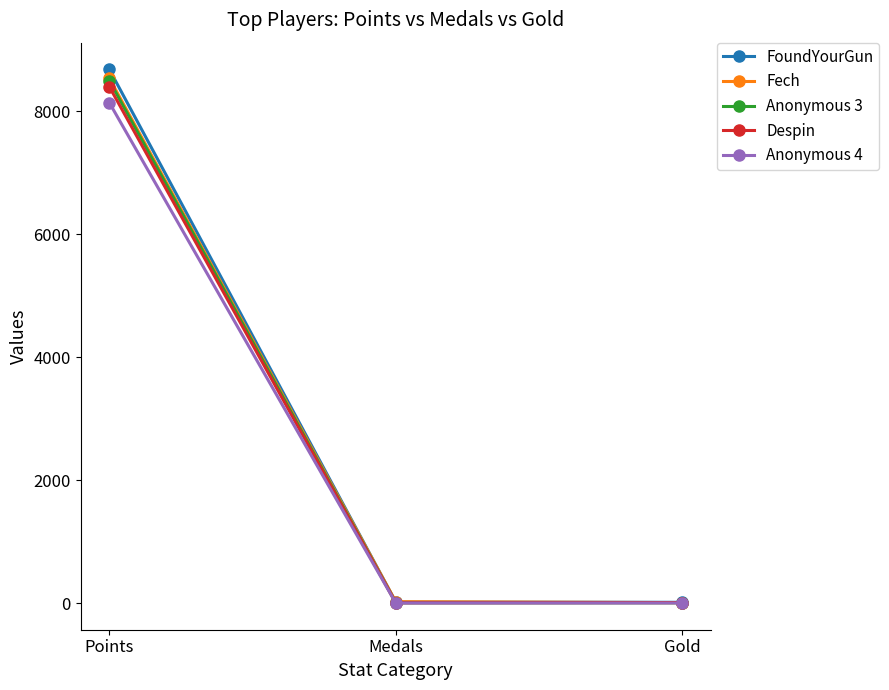

What is the spread (max minus min) of values at Points?

541